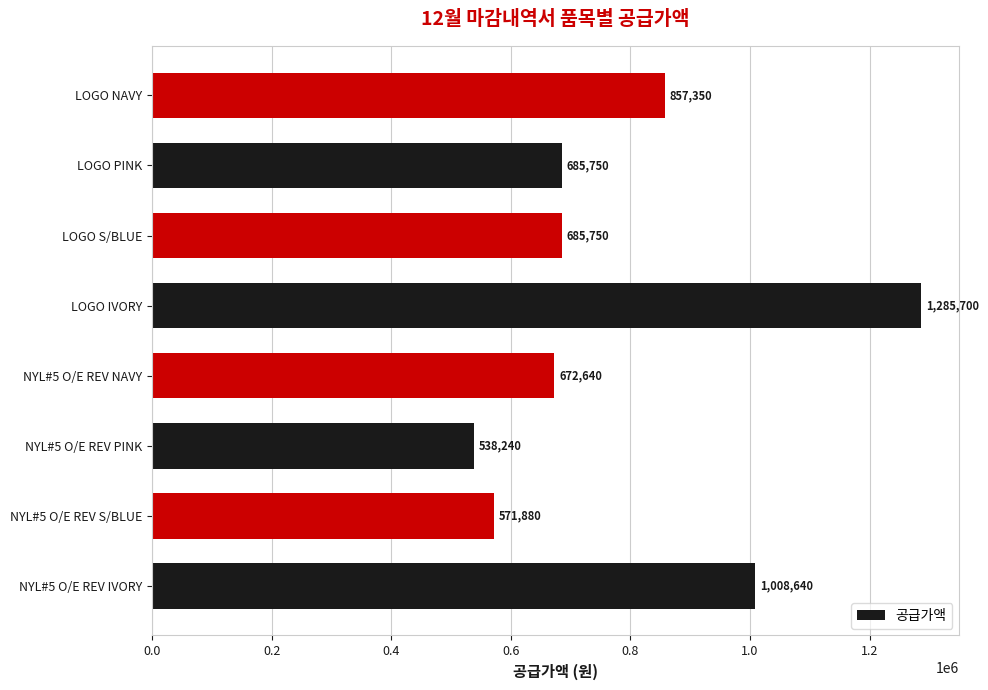

Read the value at NYL#5 O/E REV PINK, to the nearest 100.

538200